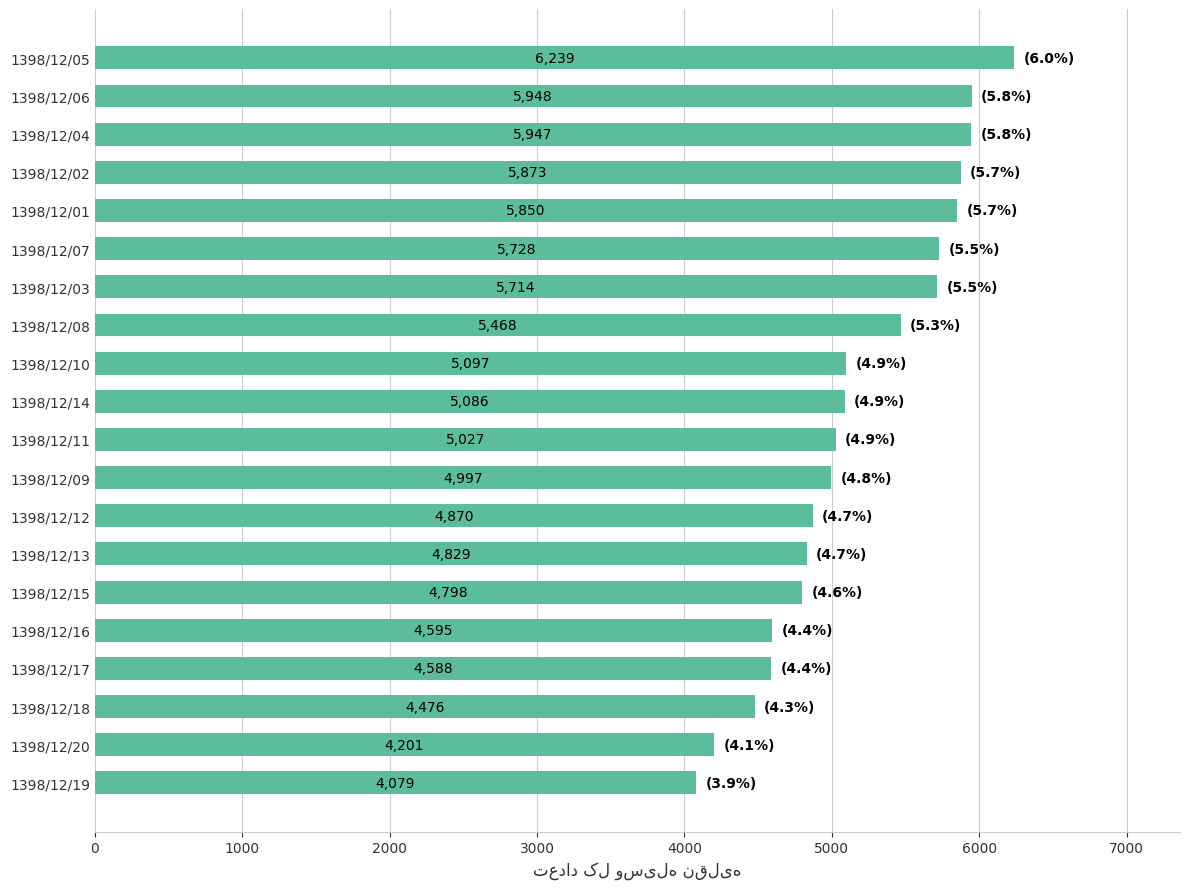

At which label is the value closest to 5159?

1398/12/10